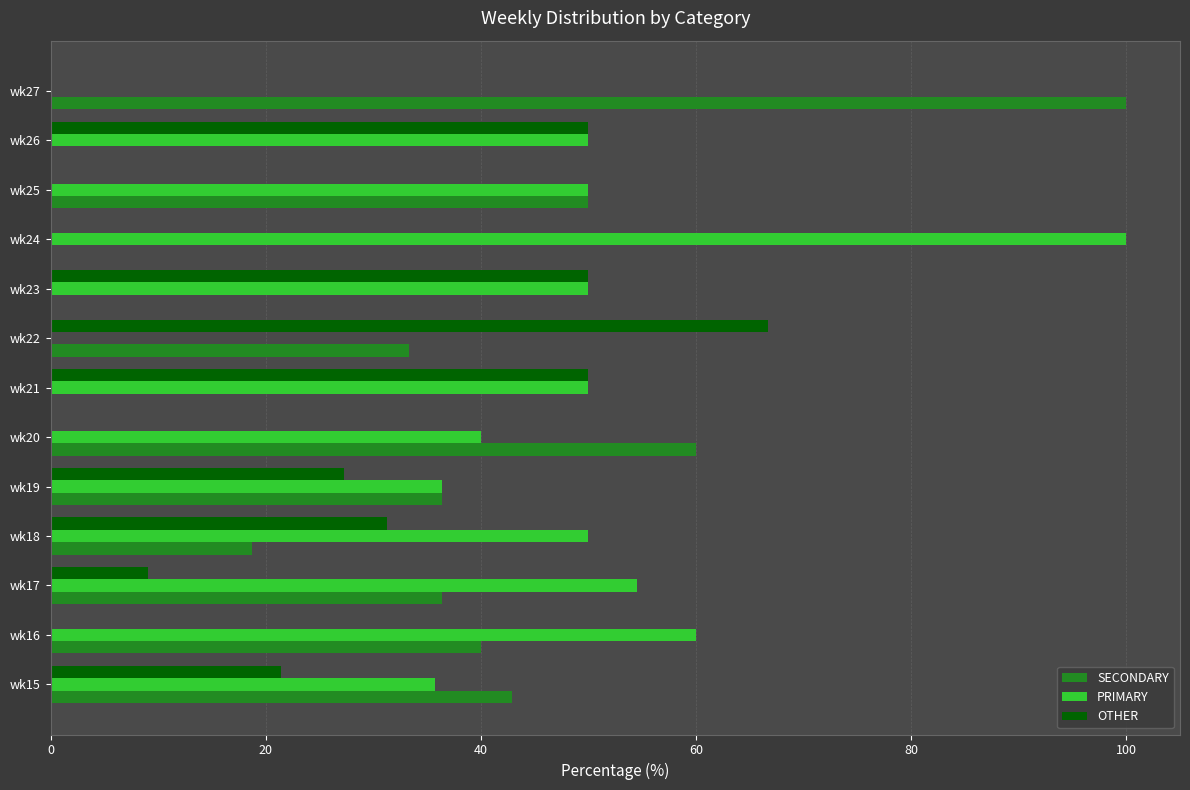

What is the greatest value displayed?

100.0